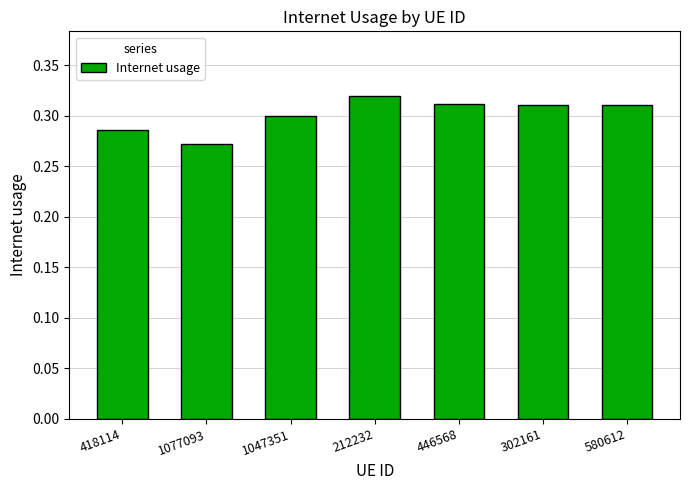

What is the label of the 1st bar from the right?

580612